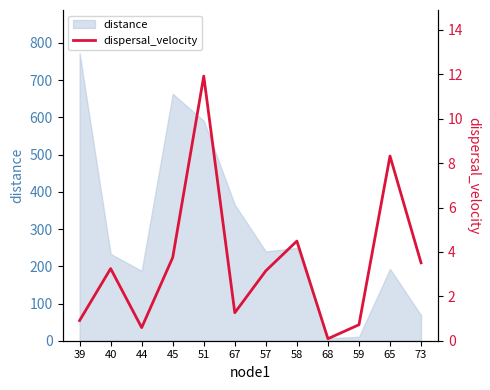

True or false: there are more than 0 points higher than both neighbors.

True